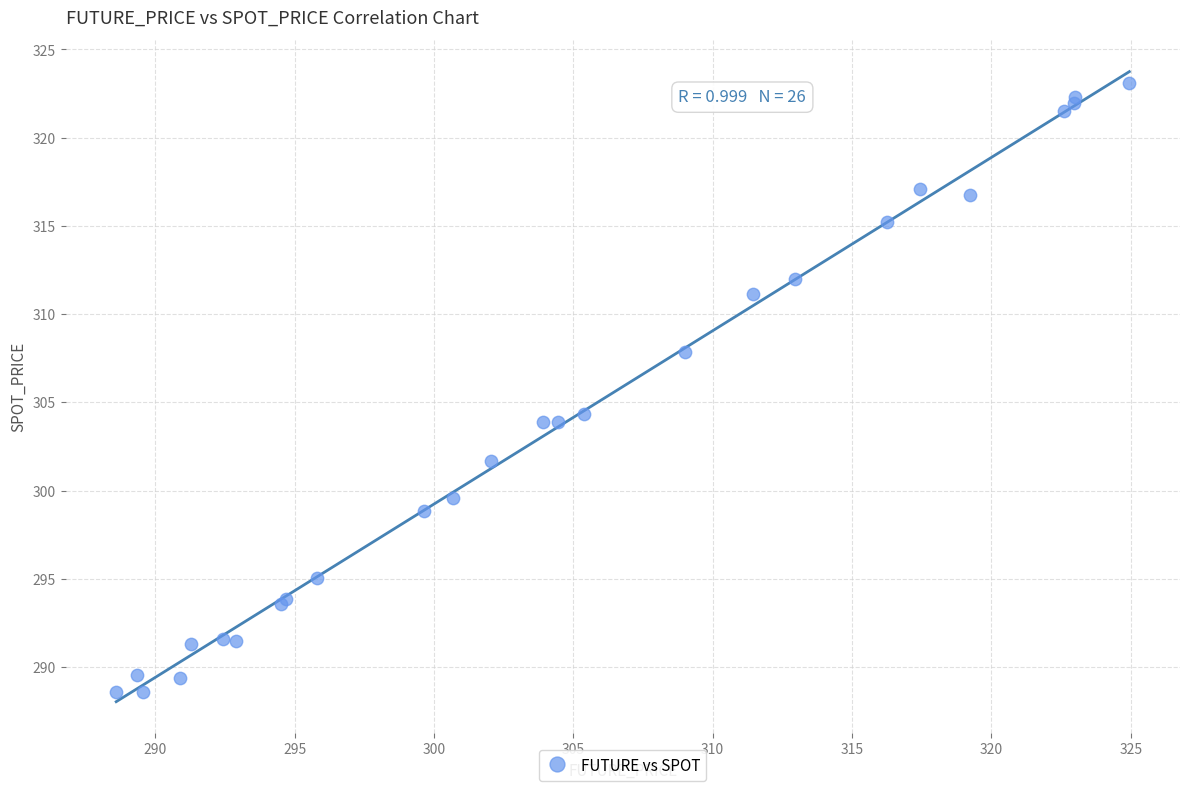

What Y value in the scatter plot is closest to 305?

304.3